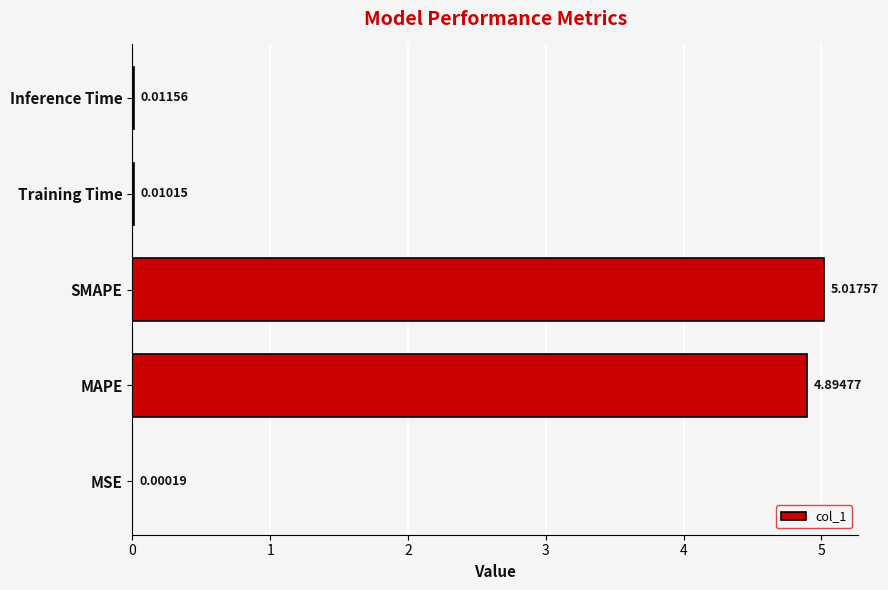

What is the sum of the values at Inference Time and SMAPE?

5.0